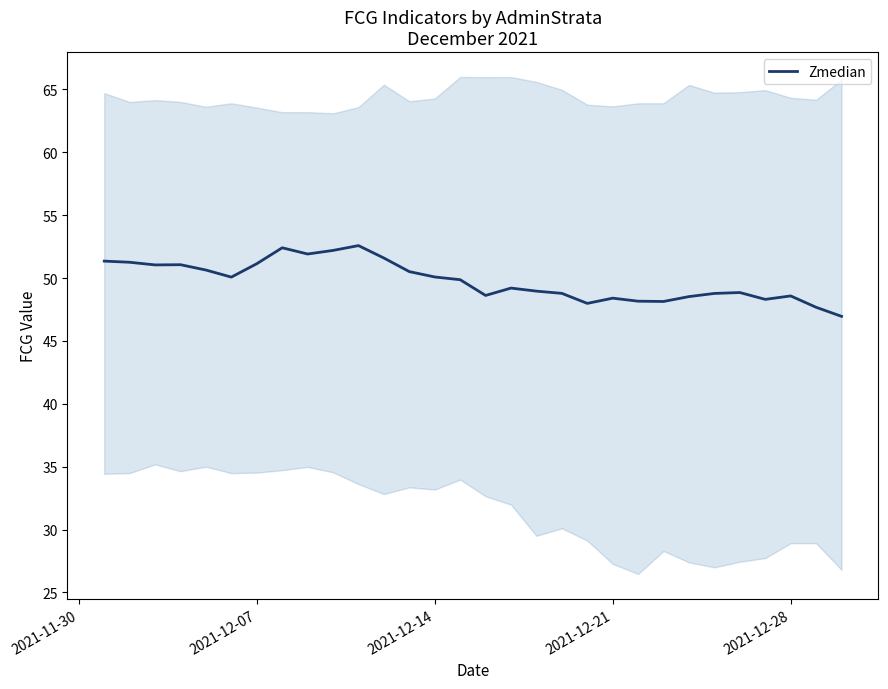

What is the highest value of the Zmedian series?

52.6